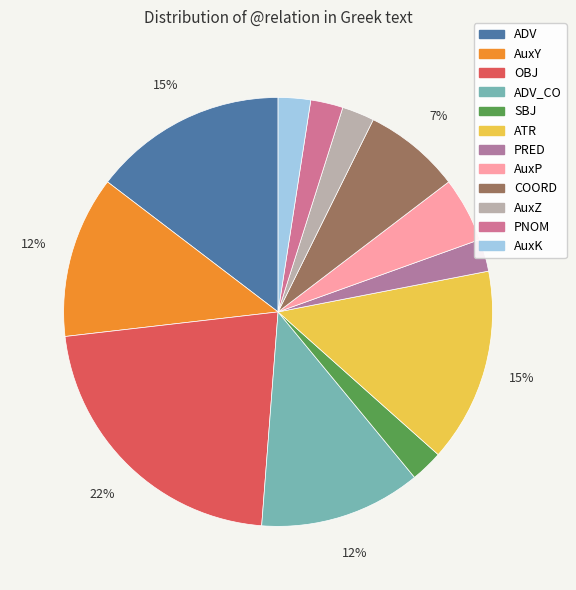

To the nearest percent, what is the difference between the AuxK and AuxP slice percentages?

2%